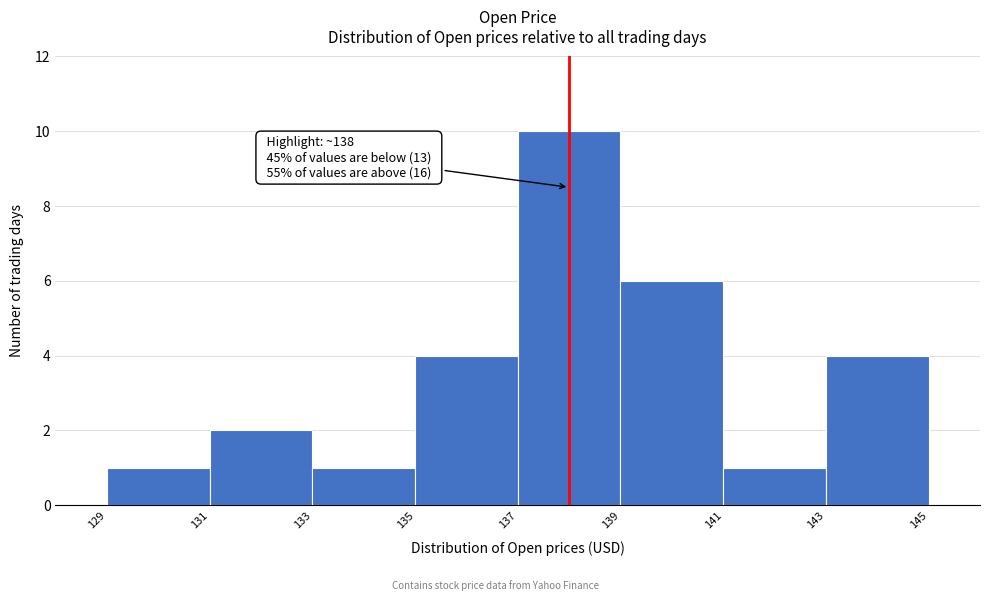

Over which range of the x-axis is the bar tallest?

137 to 139